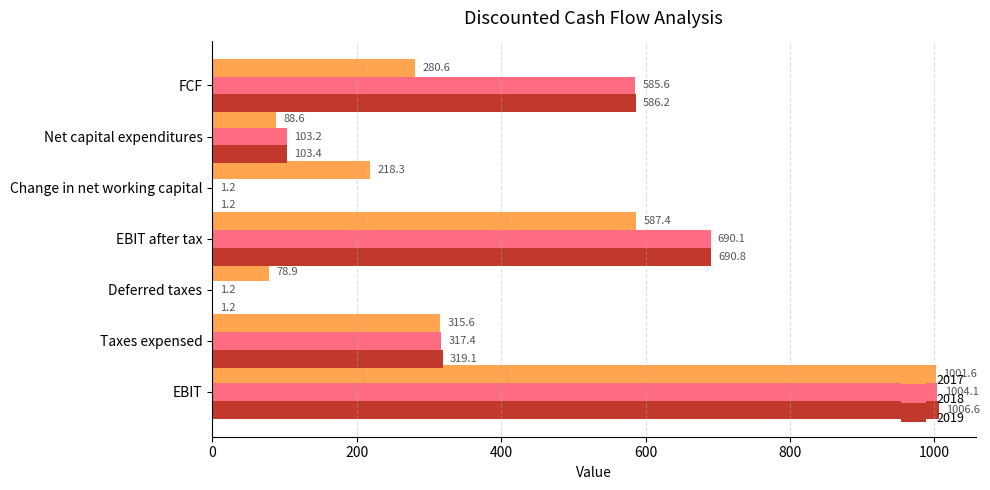

The 2017 series shows 218.3 at Change in net working capital. True or false?

True